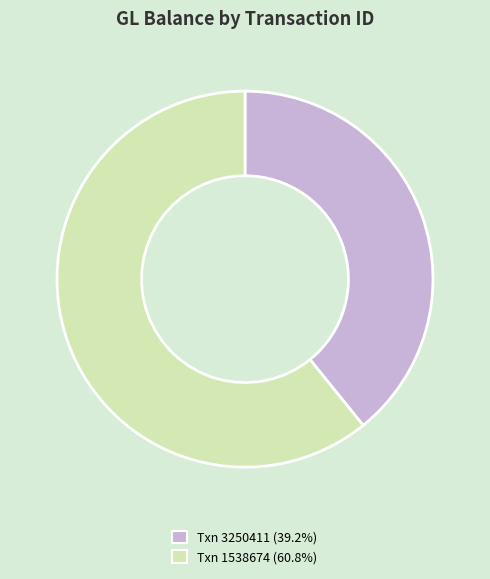

How many segments does this pie chart have?

2